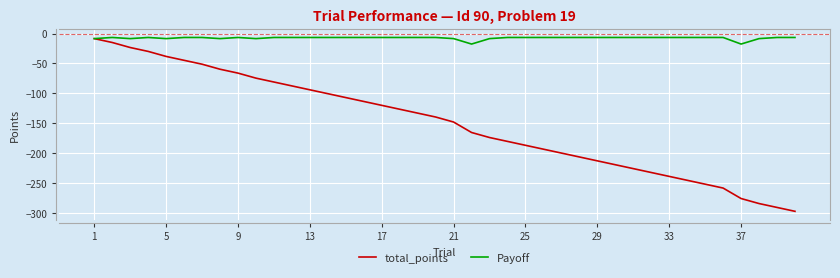

Which series has the widest spread of values?

total_points